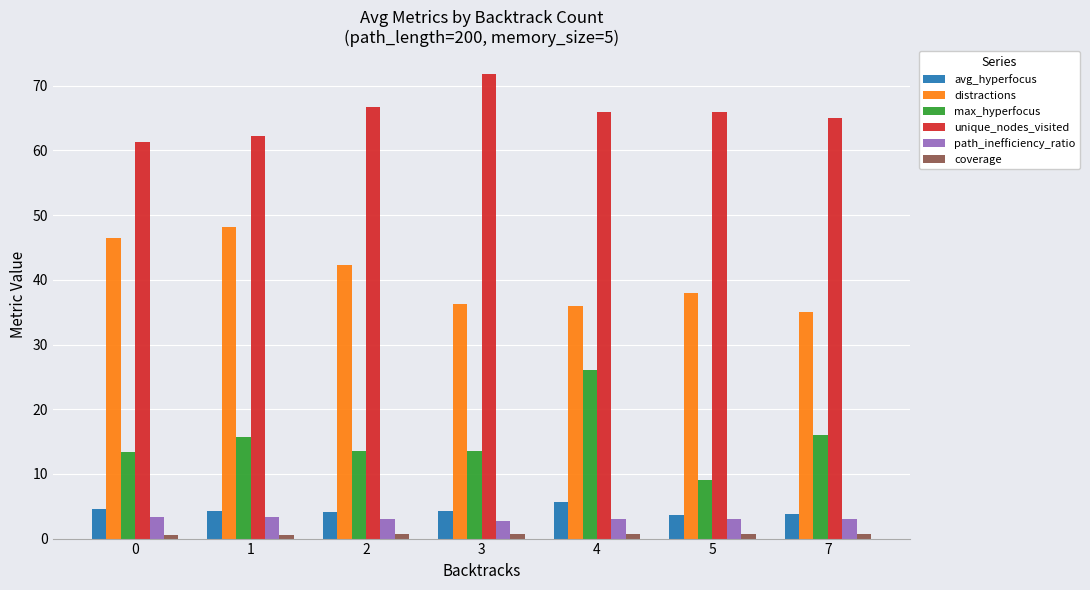

How many categories are shown in the chart?

7